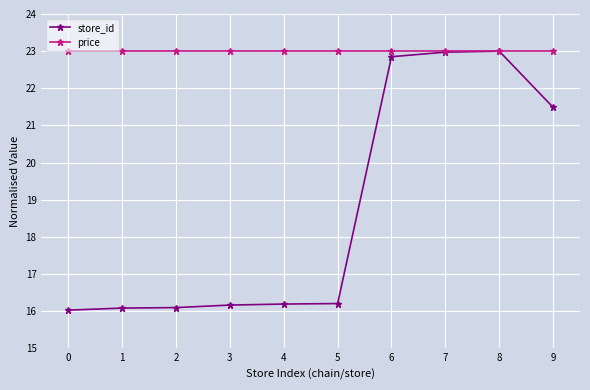

Reading left to right, extract all data points from this chart.

store_id: 16.0	16.1	16.1	16.2	16.2	16.2	22.9	23.0	23.0	21.5
price: 23.0	23.0	23.0	23.0	23.0	23.0	23.0	23.0	23.0	23.0